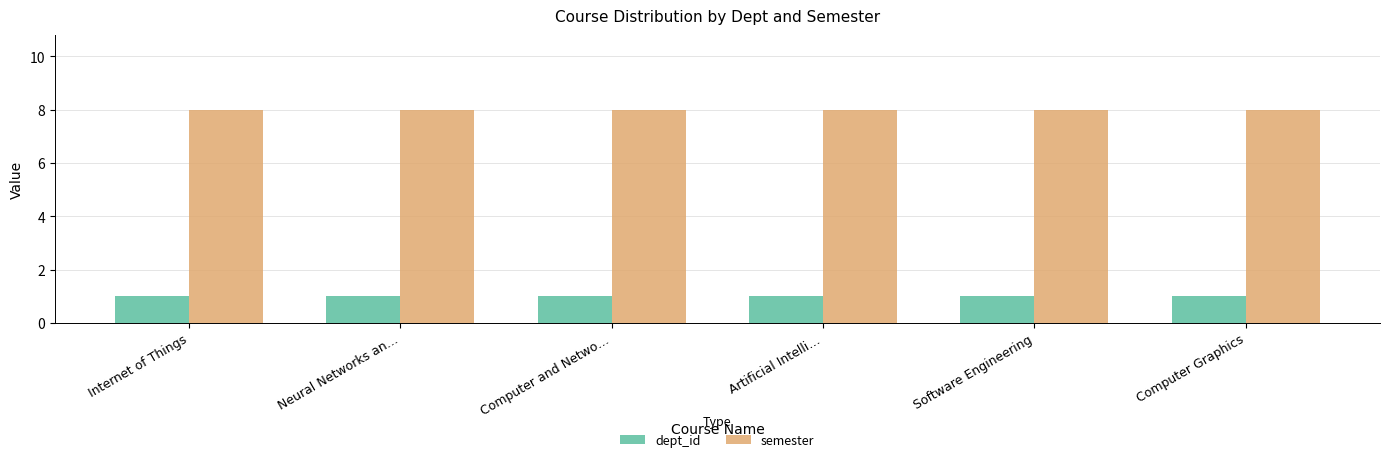

What is the spread (max minus min) of values at Internet of Things?

7